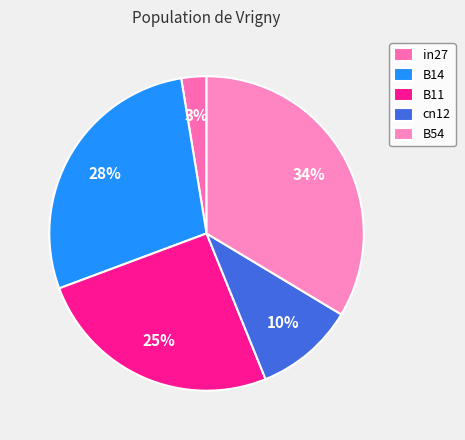

To the nearest percent, what is the average slice percentage?

20%